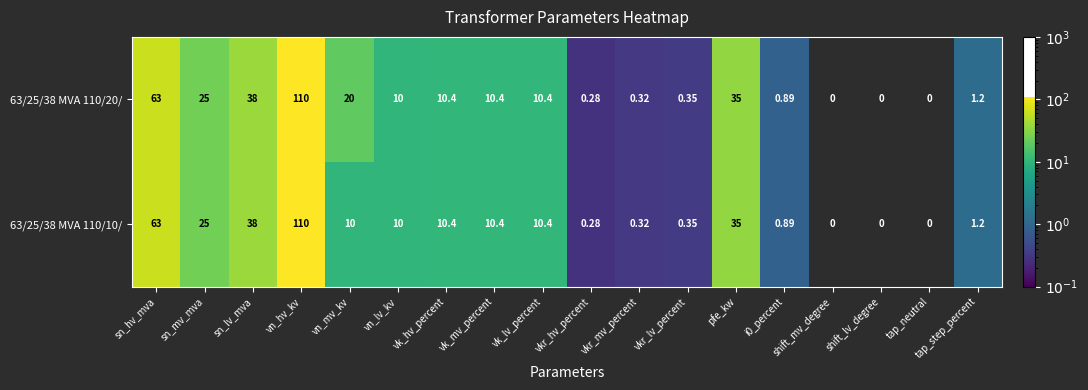

Where is 63/25/38 MVA 110/10/ nearest to the value 55?

sn_hv_mva